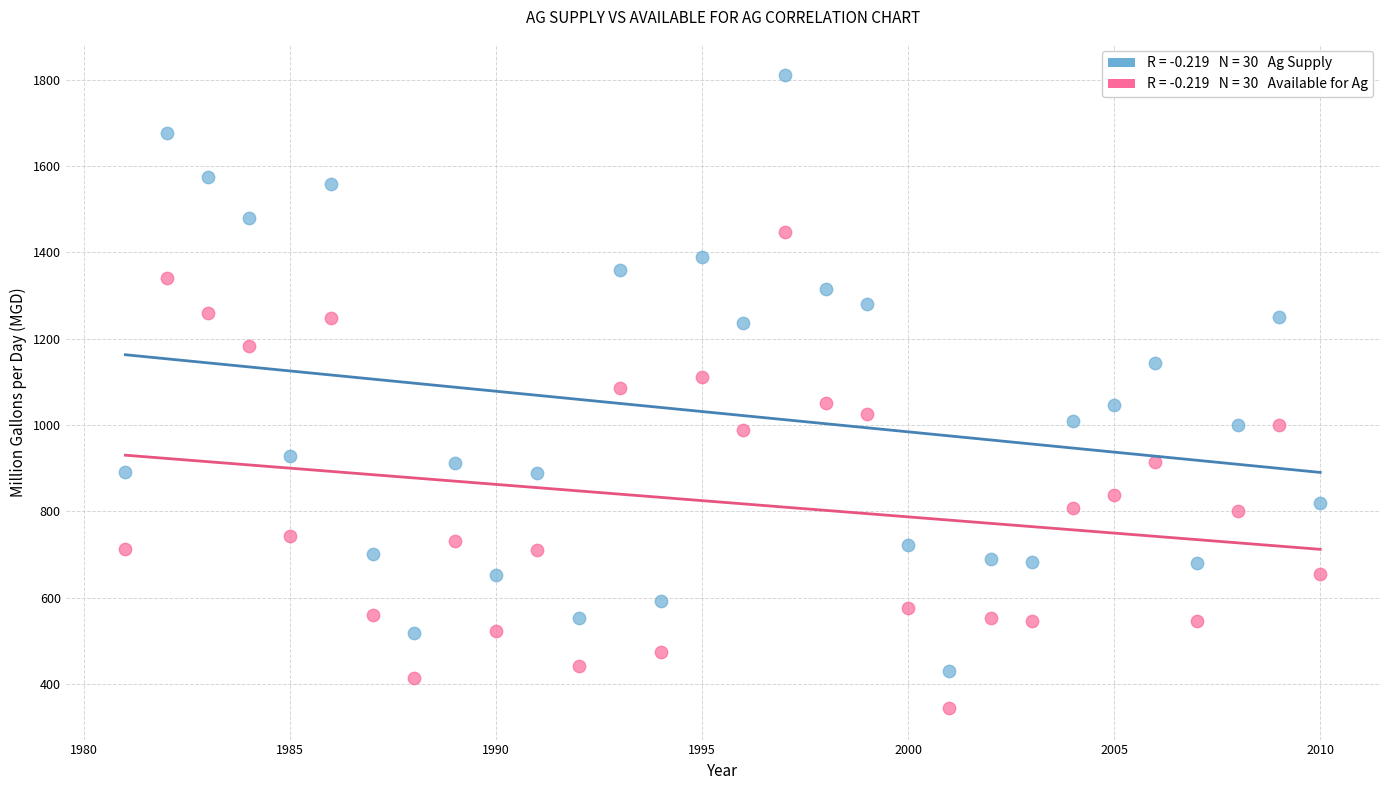

Across all data points, what is the range of Y values (max minus min)?

1464.5